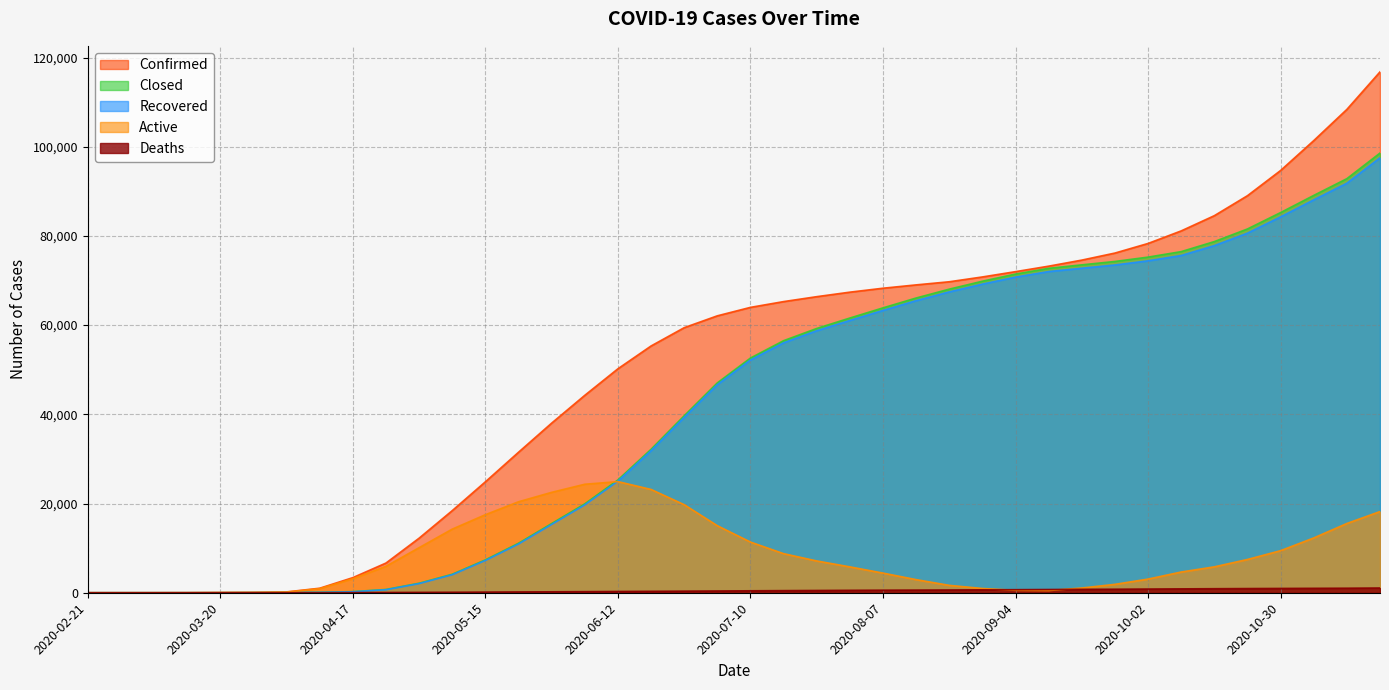

At which category does the chart reach its minimum across all series?

2020-02-21